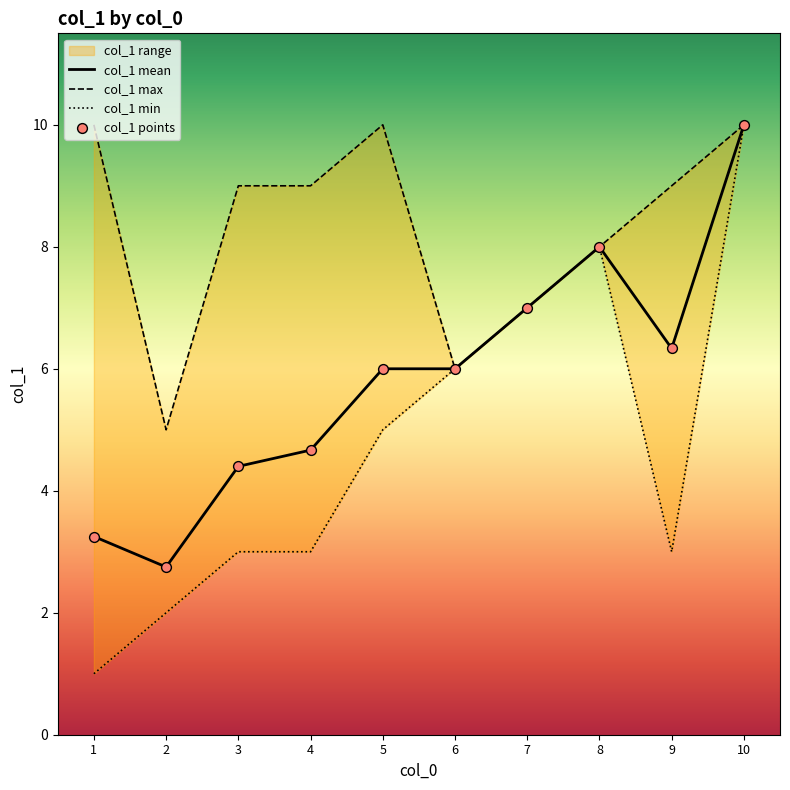

Which series has the largest total across all categories?

col_1 max